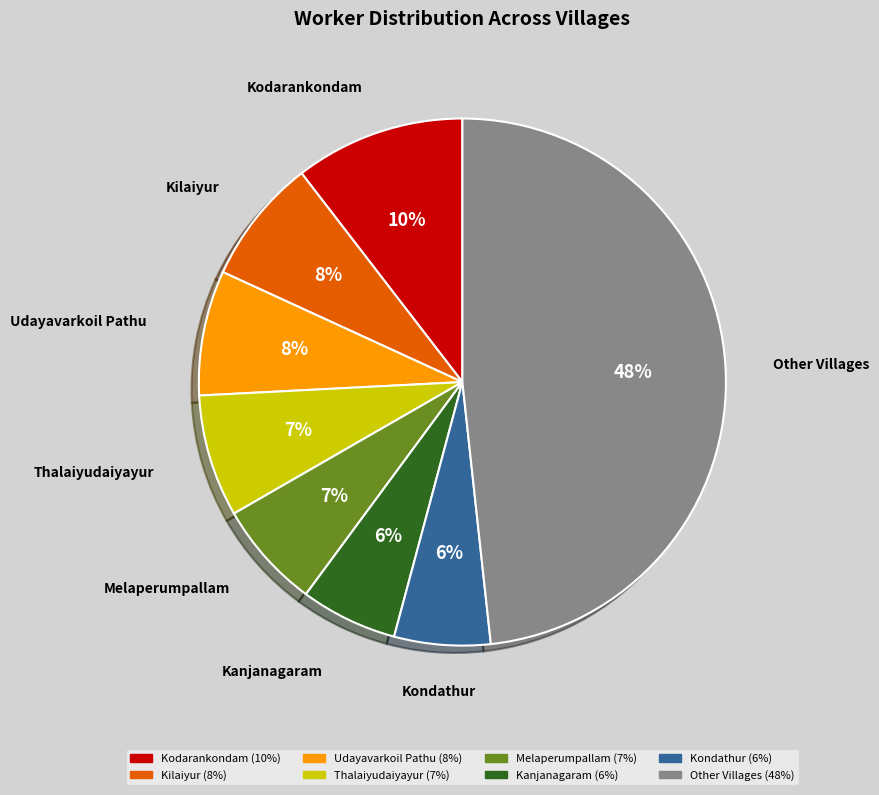

Does any single category account for the majority?

No